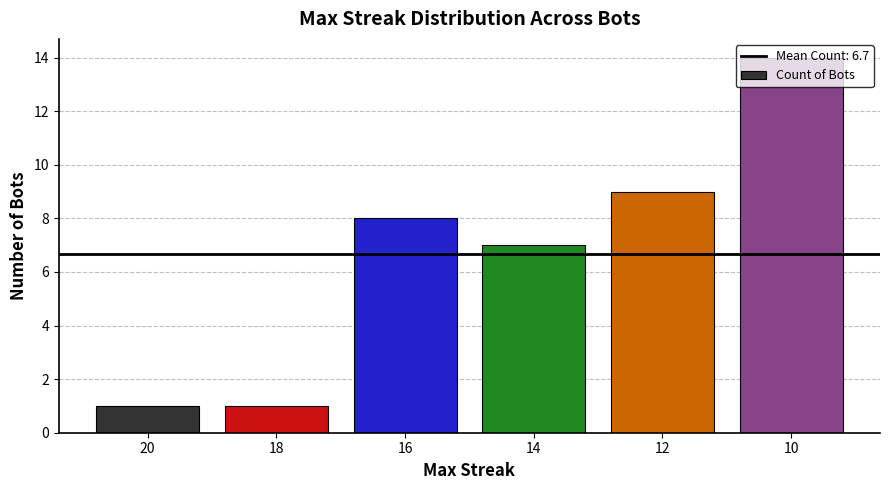

The value at 12 is 4. True or false?

False